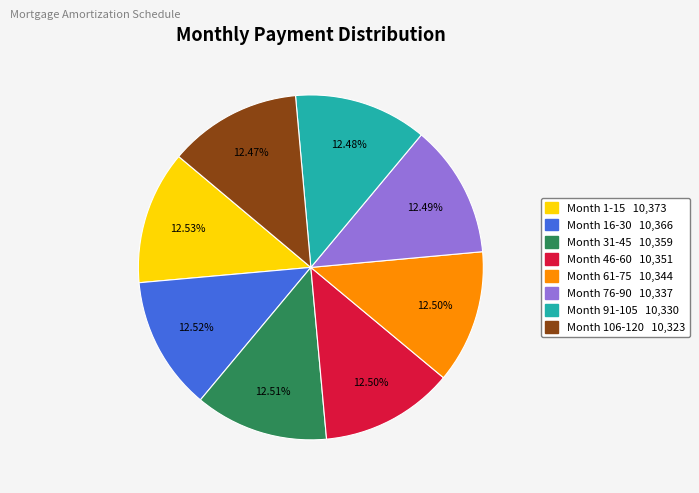

Is Month 76-90 the majority of the pie?

No